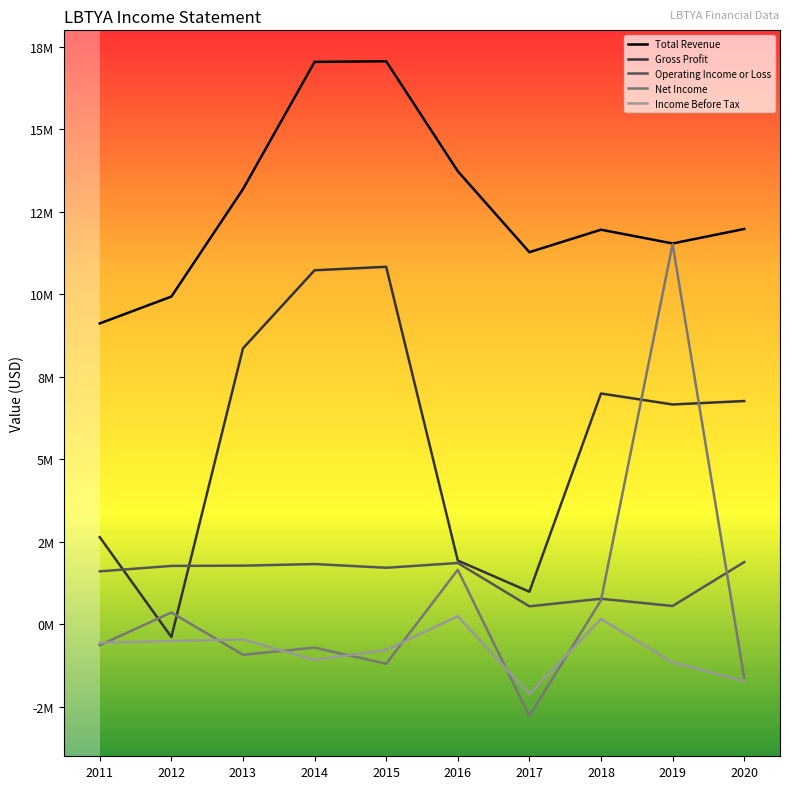

What are all the series names shown in the legend?

Total Revenue, Gross Profit, Operating Income or Loss, Net Income, Income Before Tax